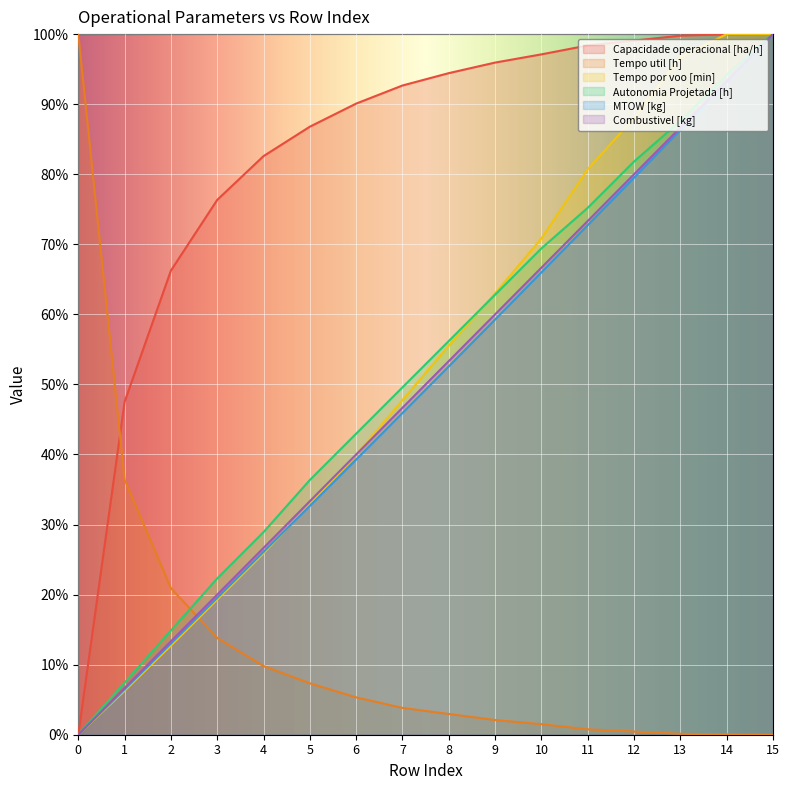

The value of Autonomia Projetada [h] at 7 is 49.6. True or false?

True